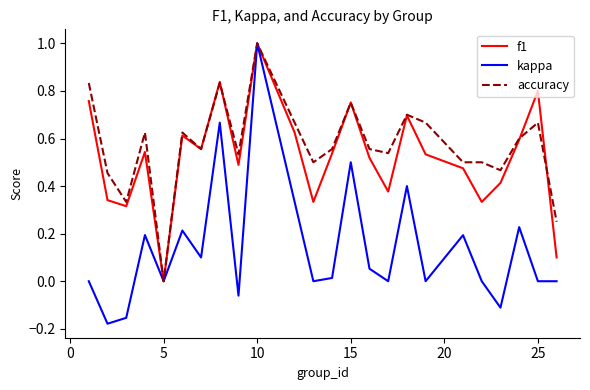

What is the greatest value displayed?

1.0